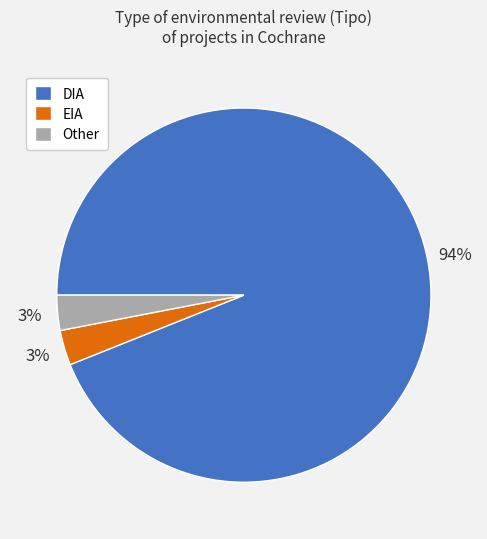

To the nearest percent, what is the average slice percentage?

33%